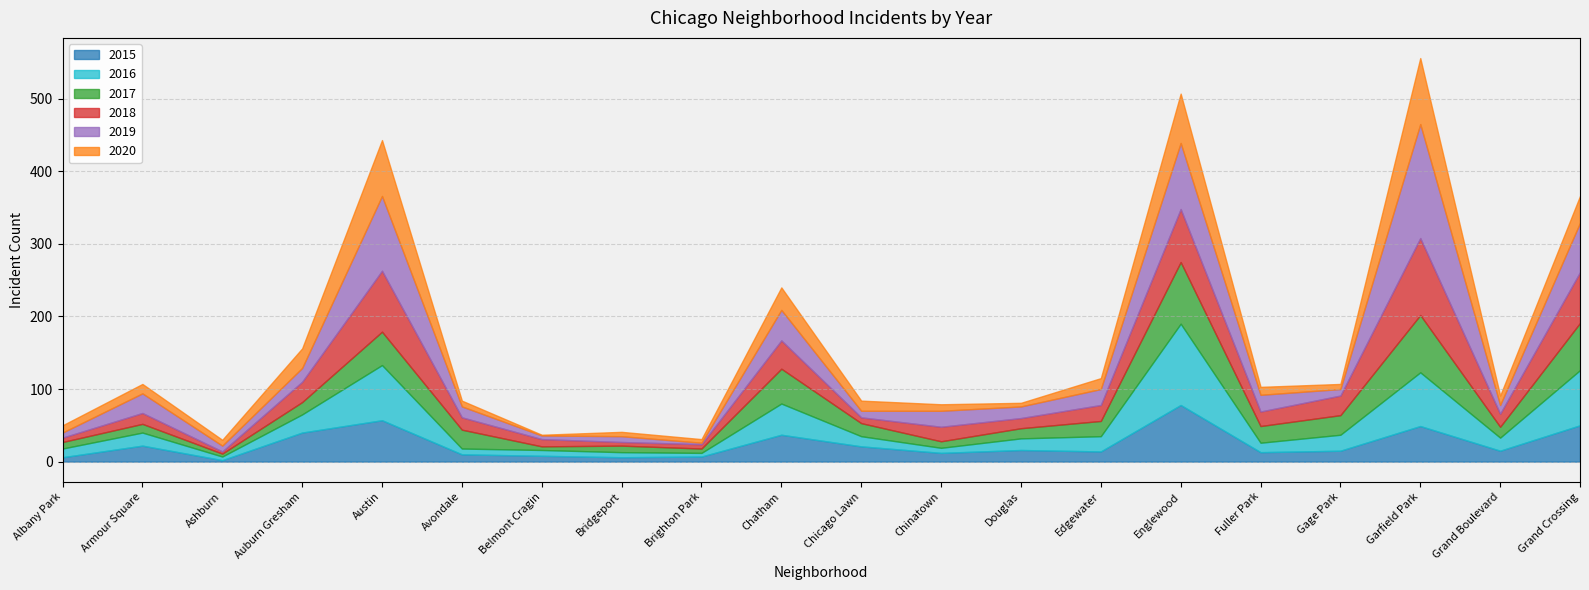

What is the difference between the maximum and second lowest values in the 2017 series?

80